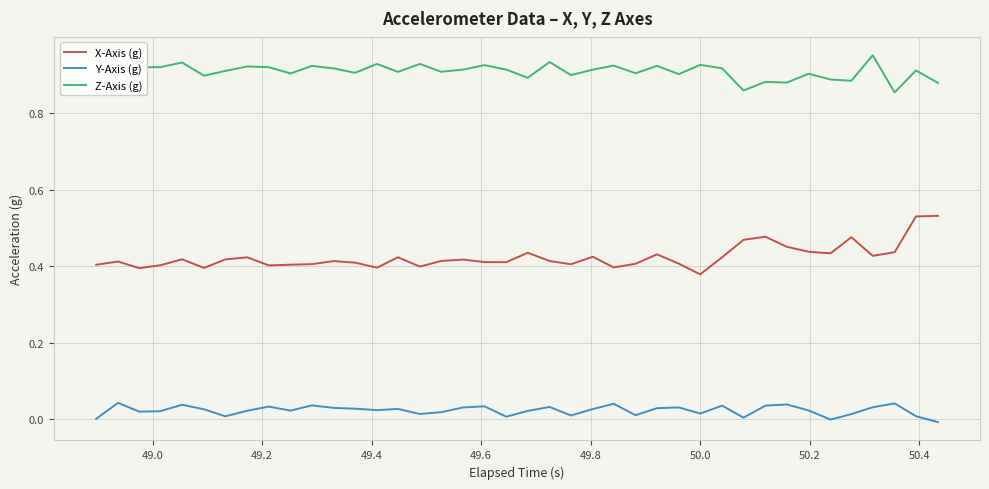

Is this an area chart (filled region under the line)?

No